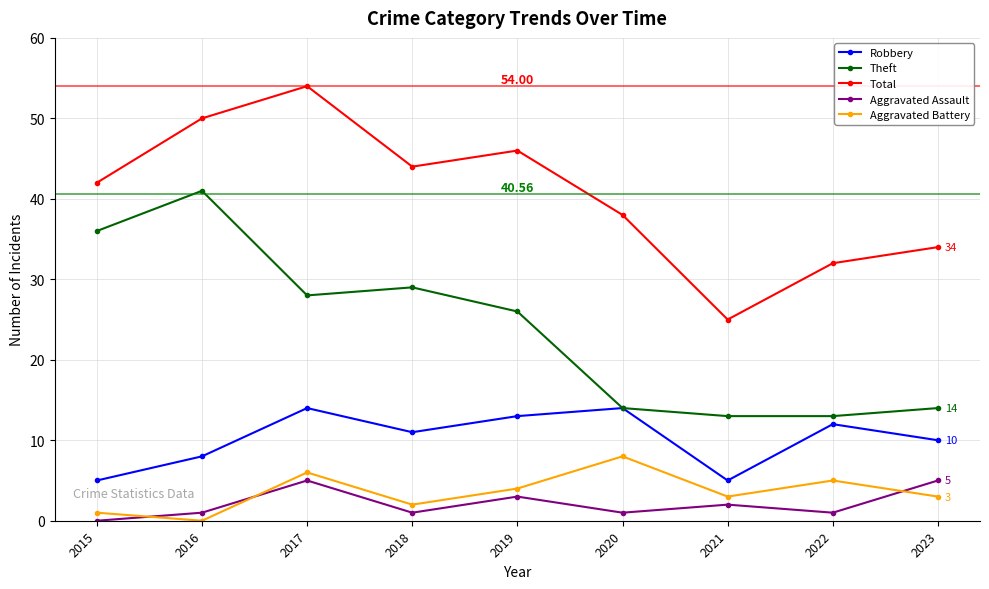

Is it true that Aggravated Assault equals 7 at 2017?

False